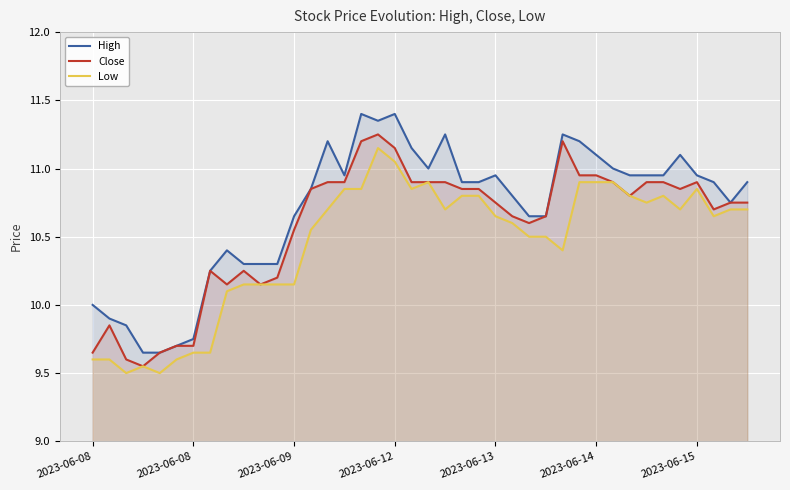

Which series has the largest total across all categories?

High